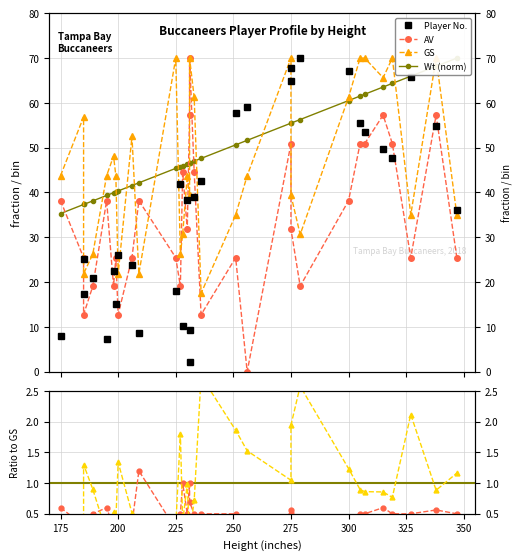

Reading left to right, transcribe all the data shown in this chart.

No.: 175=7.9	185=17.3	185=25.3	189=20.9	195=7.2	198=22.4	199=15.2	200=26.0	206=23.8	209=8.7	225=18.0	227=41.9	228=10.1	230=38.2	231=2.2	231=9.4	233=39.0	236=42.6	251=57.7	256=59.2	275=64.9	275=67.8	279=70.0	300=67.1	305=55.6	307=53.4	315=49.8	319=47.6	327=65.7	338=54.8	347=36.1
Wt: 175=35.3	185=37.3	185=37.3	189=38.1	195=39.3	198=39.9	199=40.1	200=40.3	206=41.6	209=42.2	225=45.4	227=45.8	228=46.0	230=46.4	231=46.6	231=46.6	233=47.0	236=47.6	251=50.6	256=51.6	275=55.5	275=55.5	279=56.3	300=60.5	305=61.5	307=61.9	315=63.5	319=64.4	327=66.0	338=68.2	347=70.0
AV: 175=38.2	185=25.5	185=12.7	189=19.1	195=38.2	198=19.1	199=25.5	200=12.7	206=25.5	209=38.2	225=25.5	227=19.1	228=44.5	230=31.8	231=57.3	231=70.0	233=44.5	236=12.7	251=25.5	256=0.0	275=50.9	275=31.8	279=19.1	300=38.2	305=50.9	307=50.9	315=57.3	319=50.9	327=25.5	338=57.3	347=25.5
GS: 175=43.8	185=56.9	185=21.9	189=26.2	195=43.8	198=48.1	199=43.8	200=21.9	206=52.5	209=21.9	225=70.0	227=26.2	228=30.6	230=43.8	231=39.4	231=70.0	233=61.2	236=17.5	251=35.0	256=43.8	275=70.0	275=39.4	279=30.6	300=61.2	305=70.0	307=70.0	315=65.6	319=70.0	327=35.0	338=70.0	347=35.0